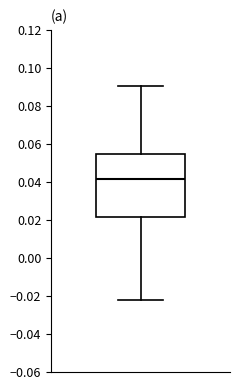

Where is the lower edge of the box on the y-axis? The values are not printed on the chart, so give them approximately, as read against the axis.

0.022